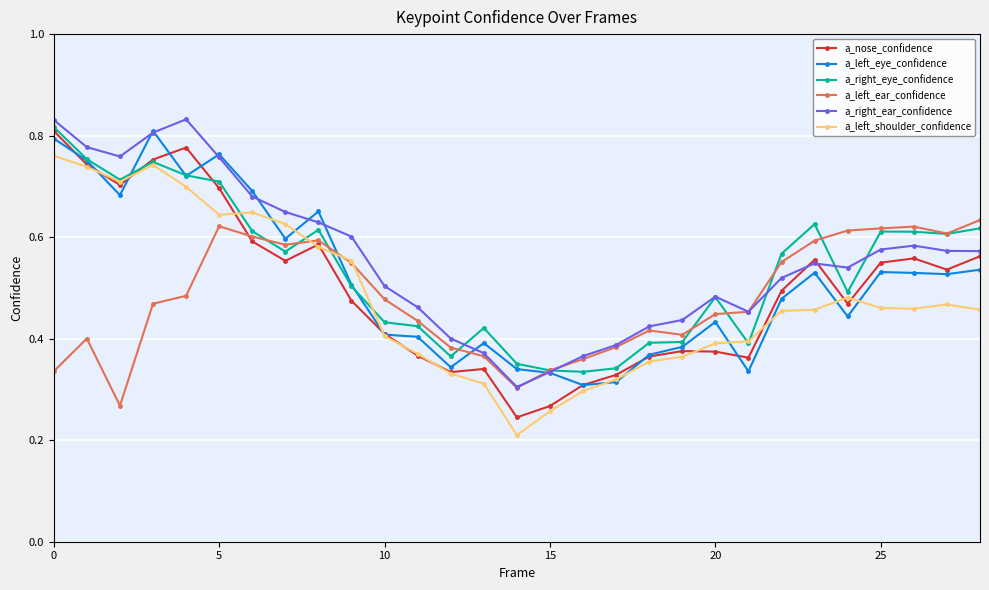

How many a_left_shoulder_confidence values are between 0 and 1?

29